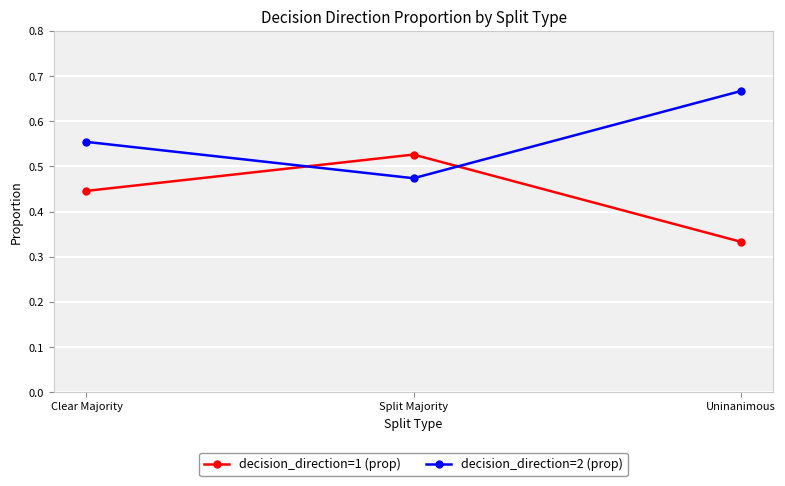

Which category has the lowest value in the decision_direction=1 (prop) series?

Uninanimous